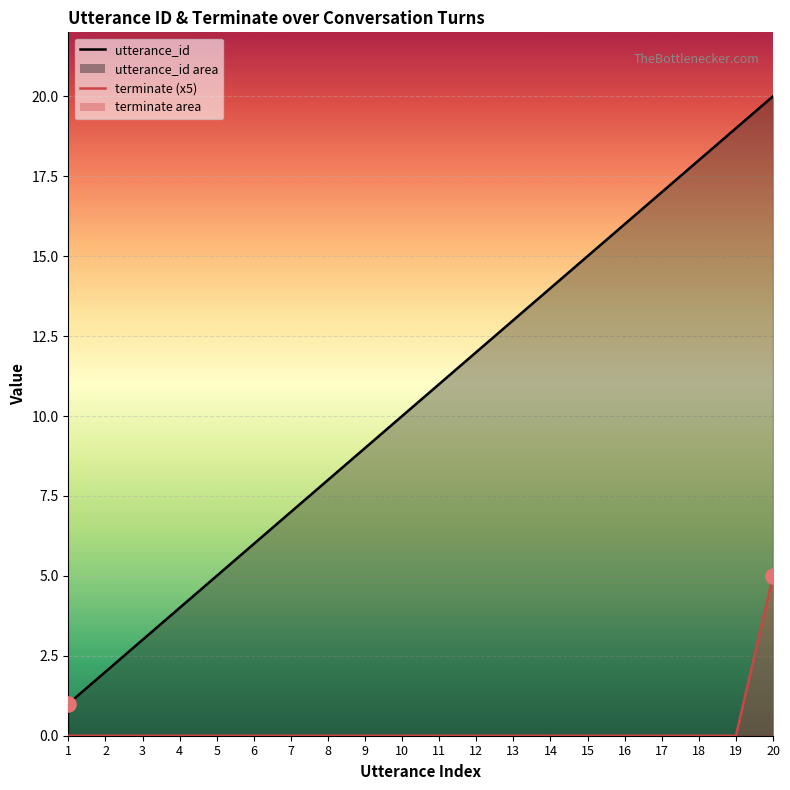

Which series contains the highest Y value?

utterance_id